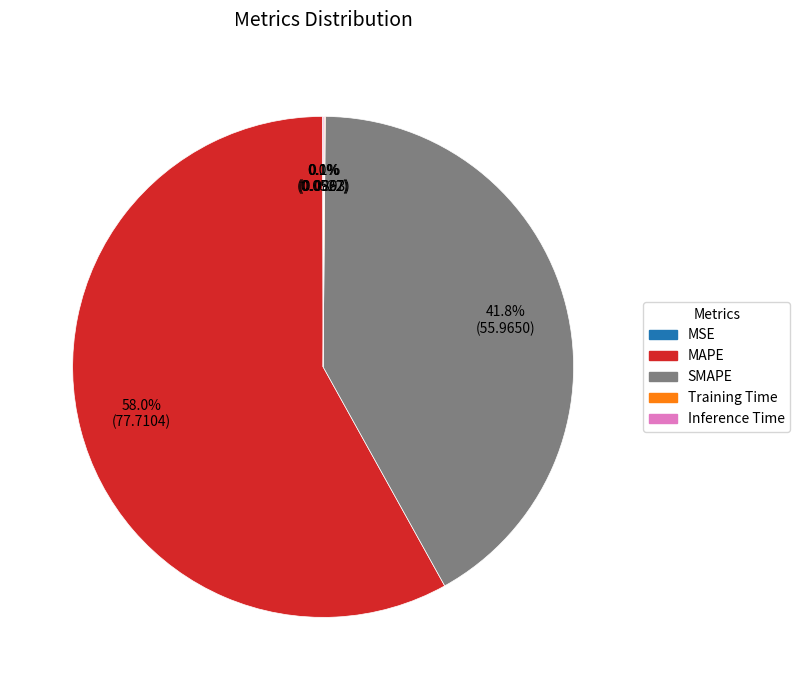

Does any single category account for the majority?

Yes